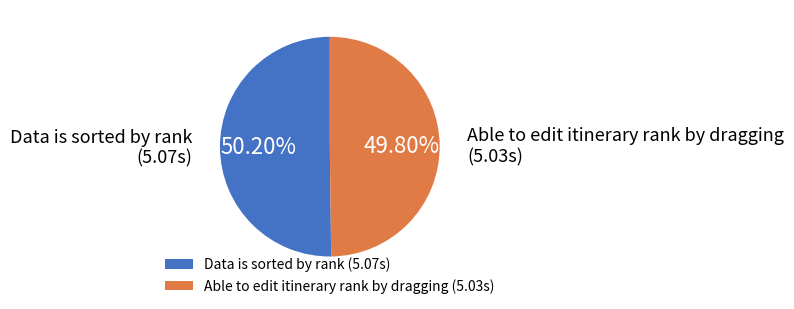

Is there a majority slice in this chart?

Yes